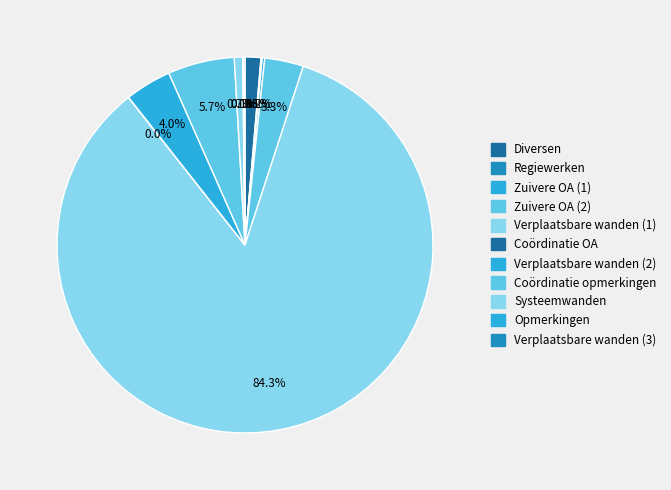

To the nearest percent, what is the difference between the largest and smallest slice percentages?

84%